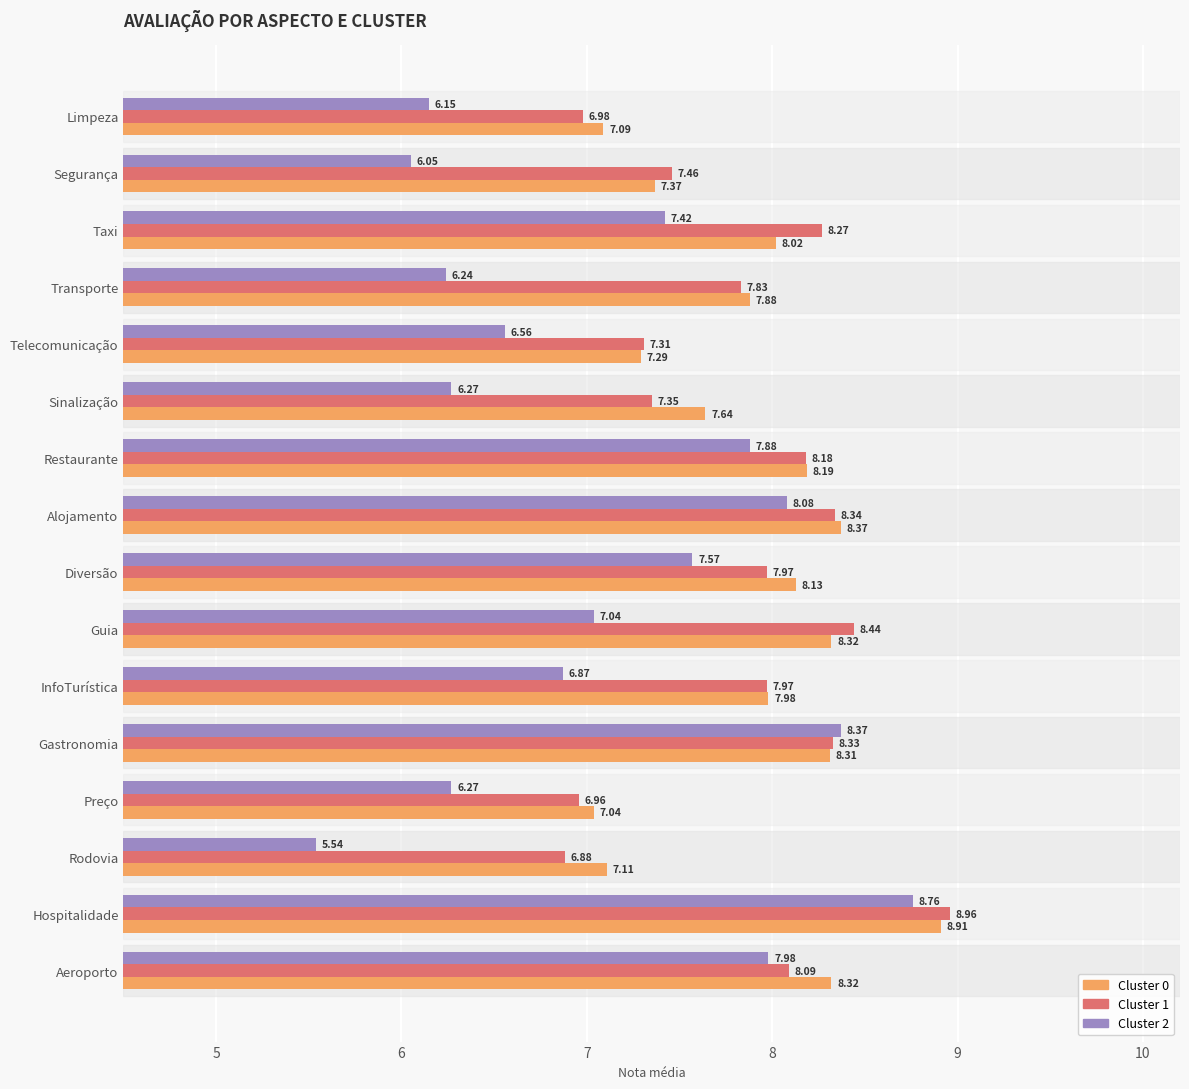

What is the difference between the maximum and minimum values in the Cluster 1 series?

2.1